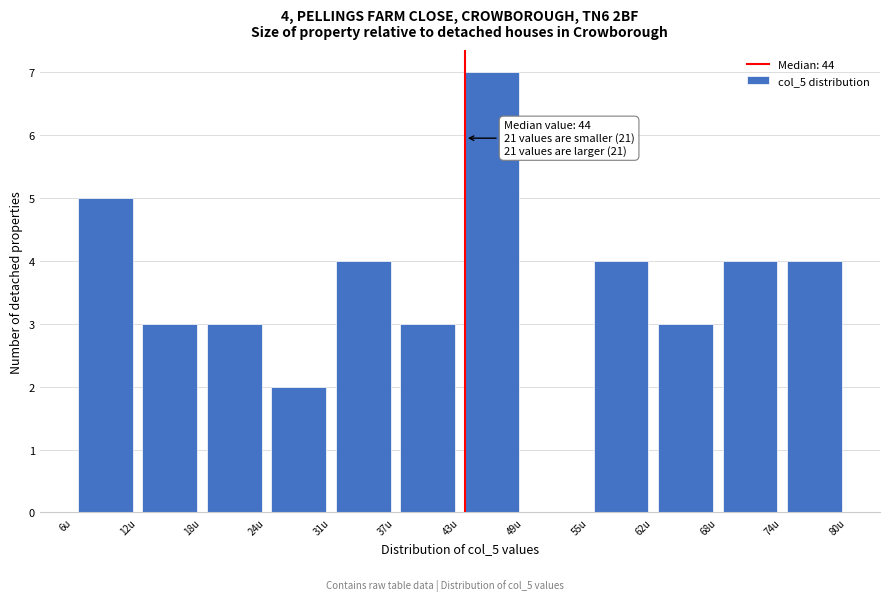

Which range on the x-axis has the tallest bar?

43 to 49